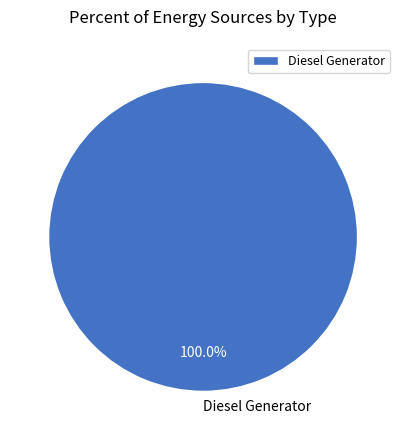

Rank the categories by value from highest to lowest.

Diesel Generator